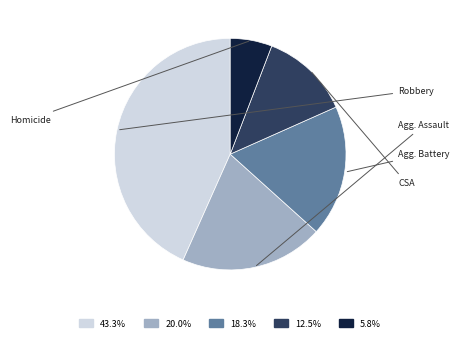

Is there any slice that represents more than half of the pie?

No